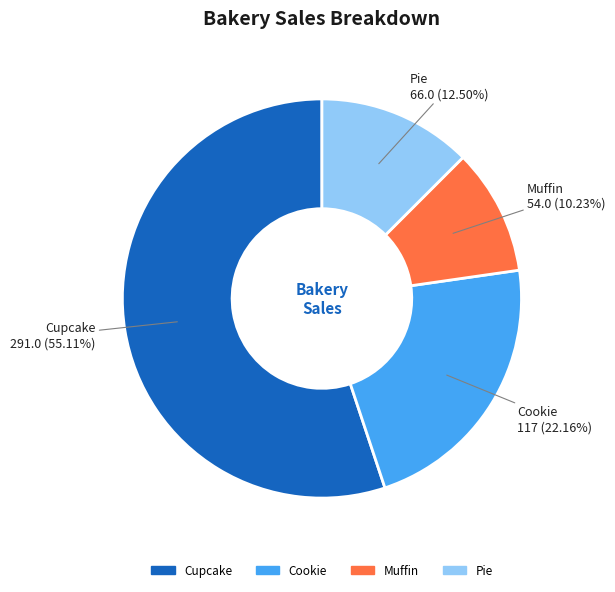

How much of the chart is everything except Muffin?

89.8%